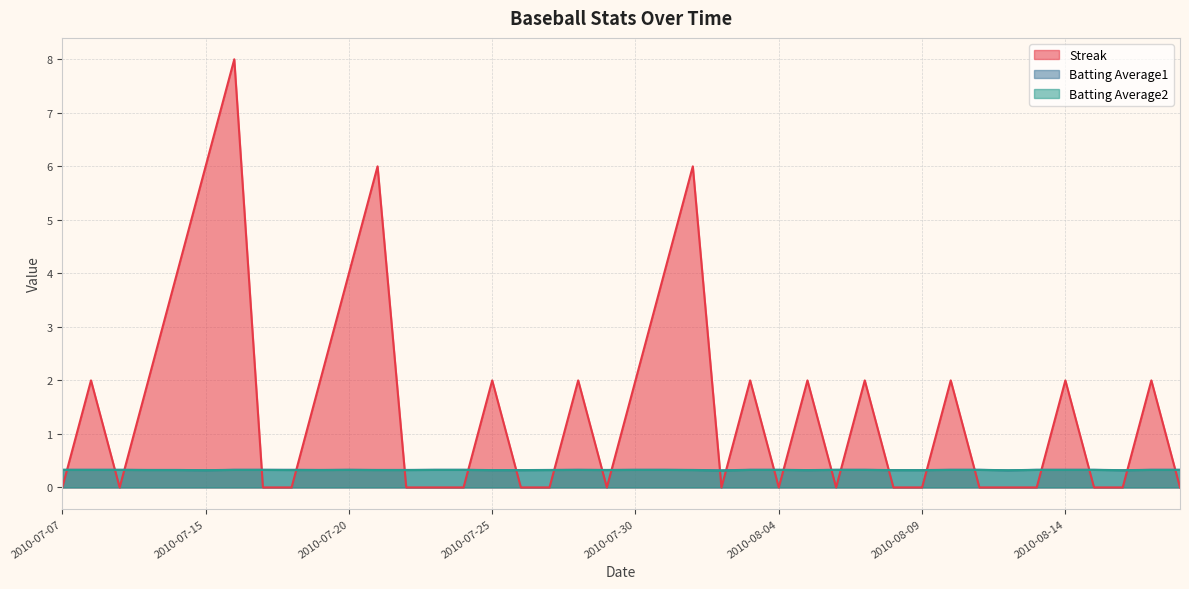

The Batting Average1 series shows 0.1 at 2010-08-07. True or false?

False